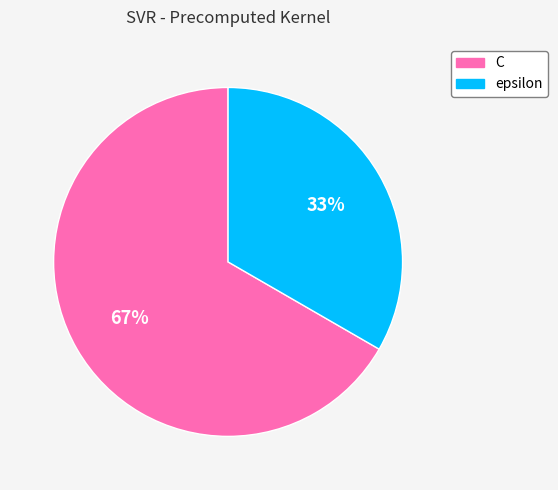

How many slices are in this pie chart?

2